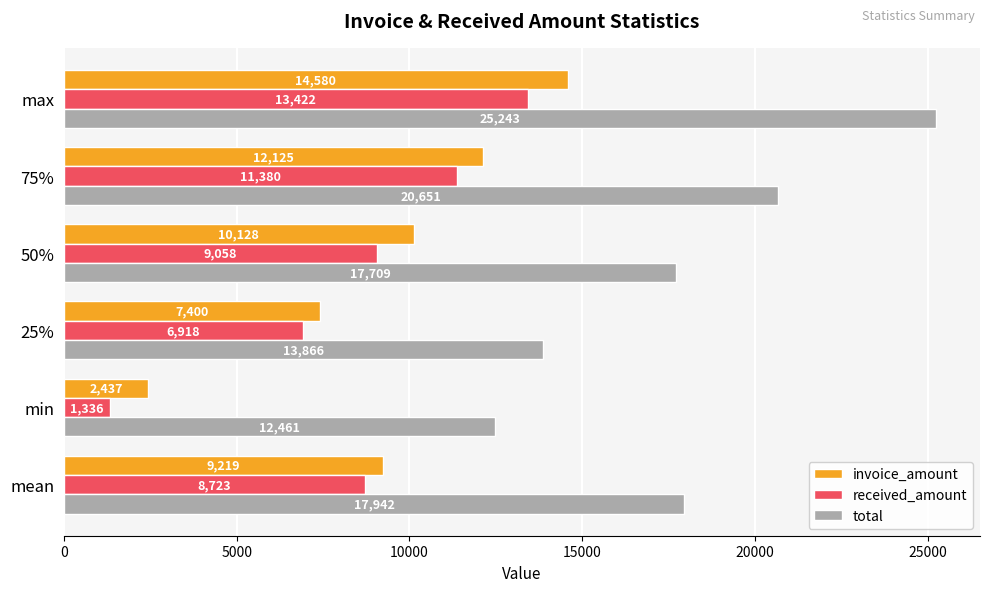

List the series in order of their peak value, lowest first.

received_amount, invoice_amount, total